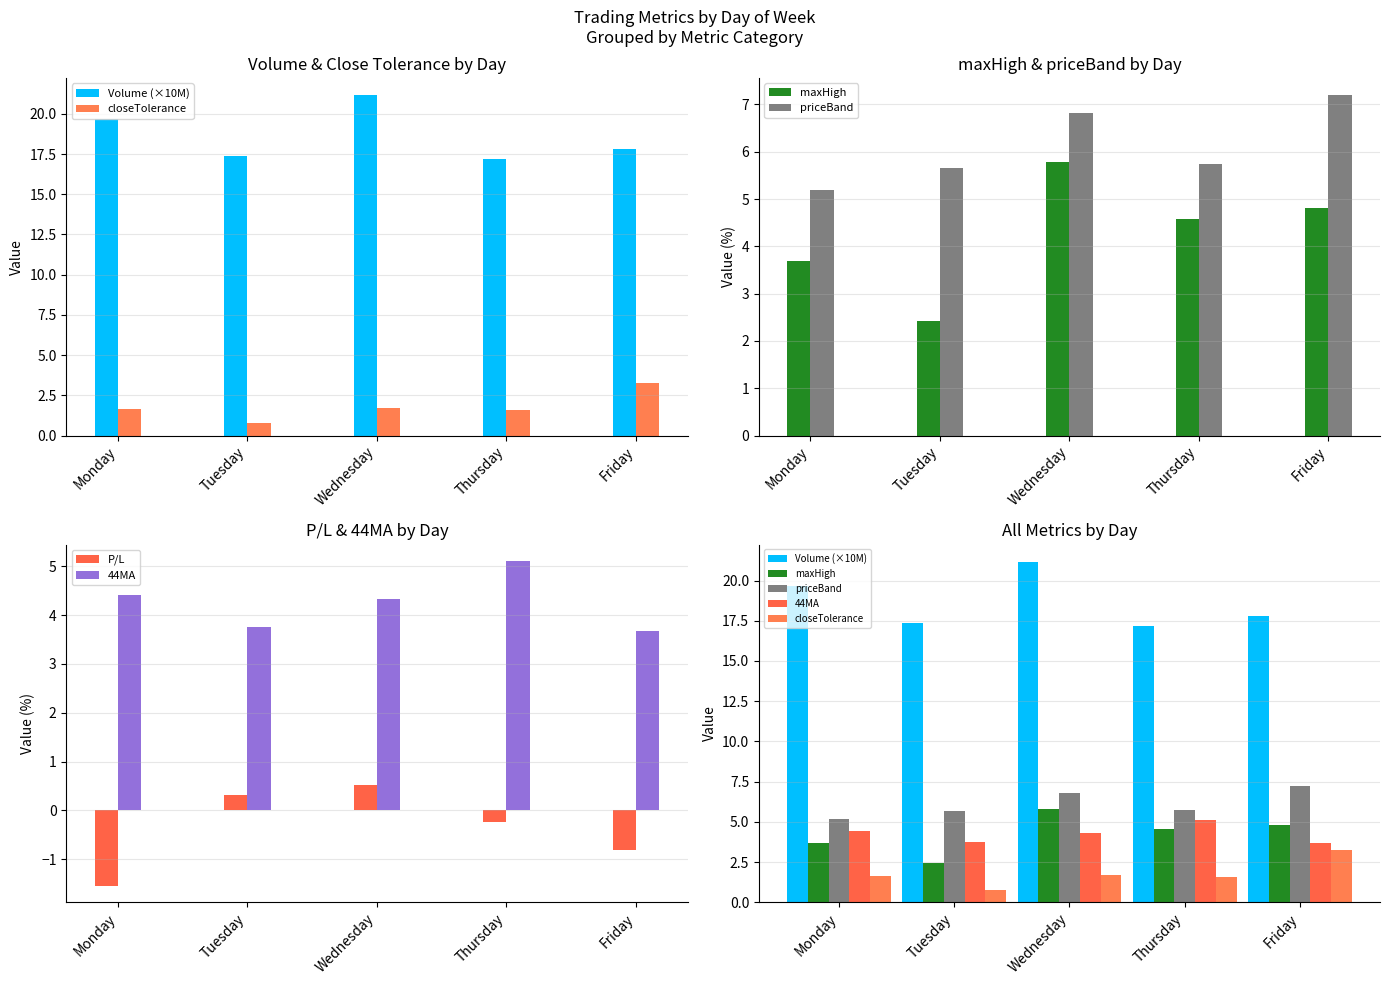

What is the difference between the maximum and minimum values in the P/L series?

2.1